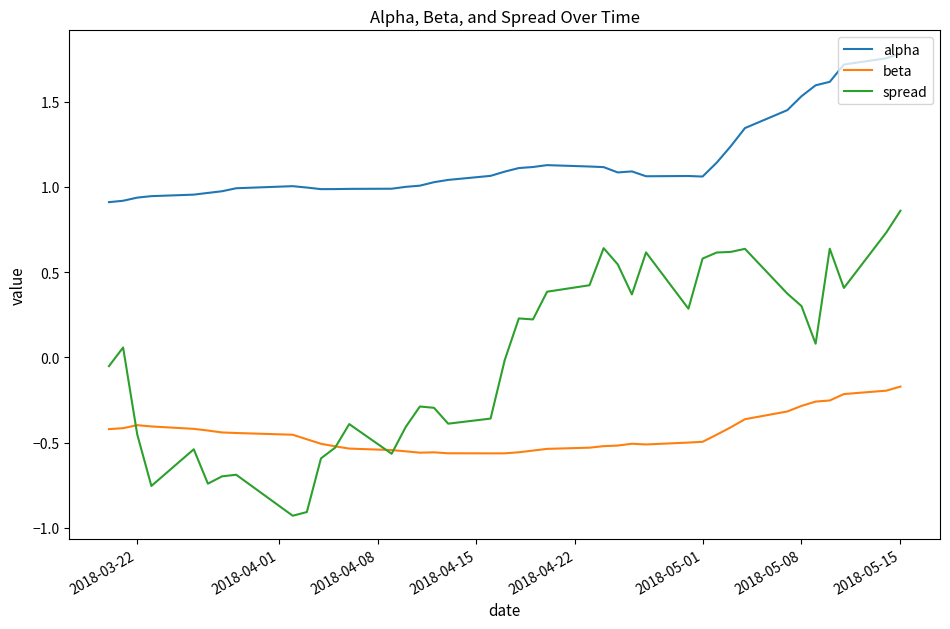

Rank the series by their maximum value, from highest to lowest.

alpha, spread, beta